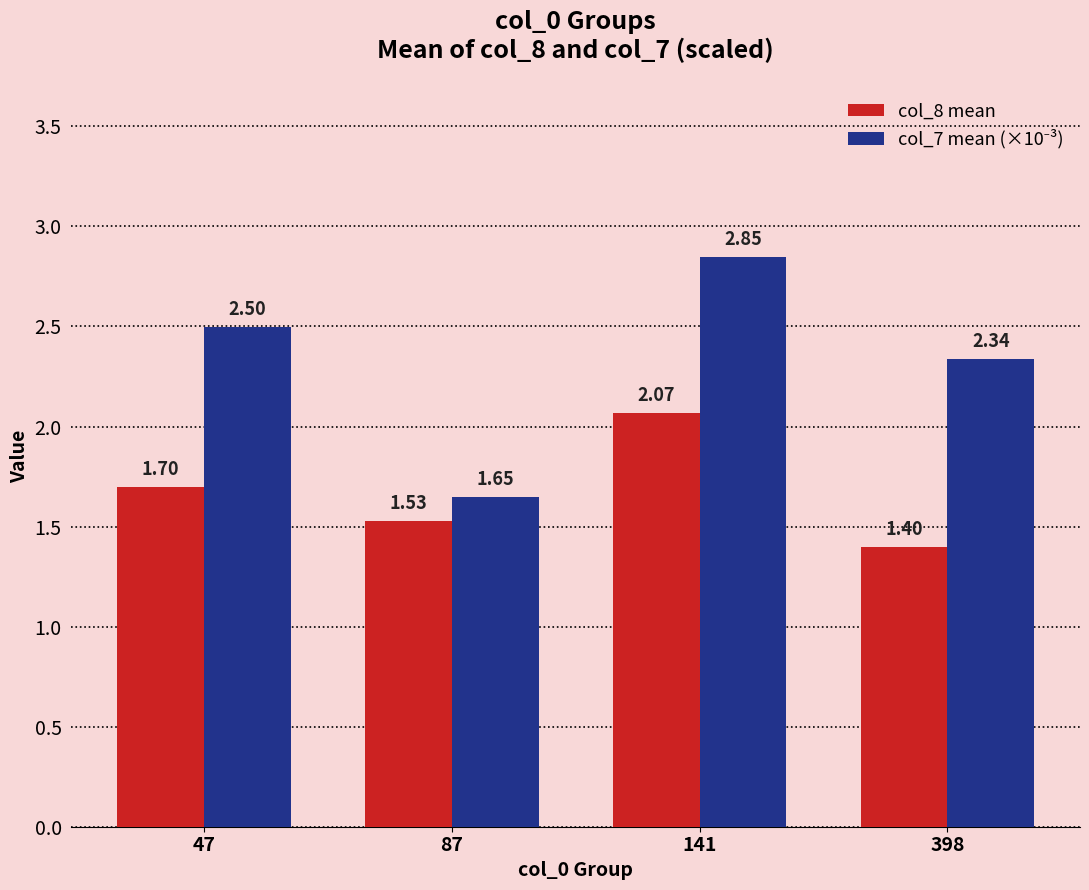

Rank the categories by col_8 mean value from highest to lowest.

141, 47, 87, 398